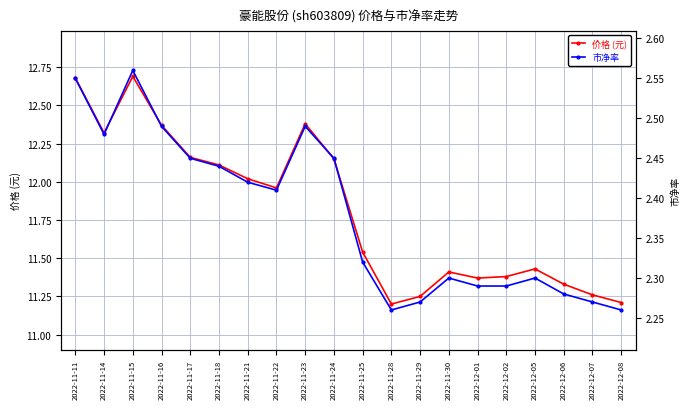

True or false: 价格 (元) and 市净率 cross at least once.

False